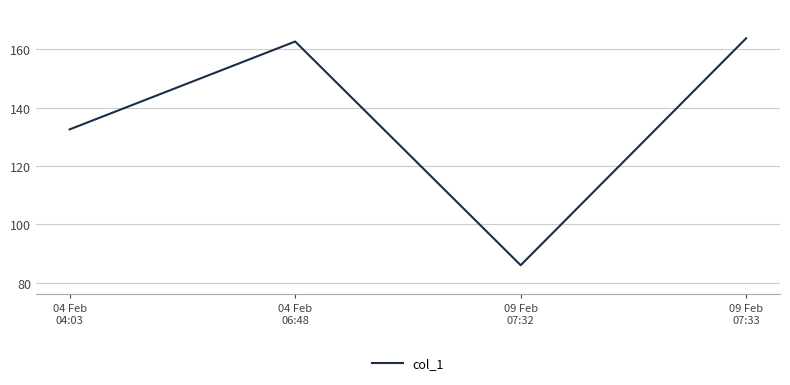

Which has a higher value, 09 Feb
07:33 or 04 Feb
06:48?

09 Feb
07:33